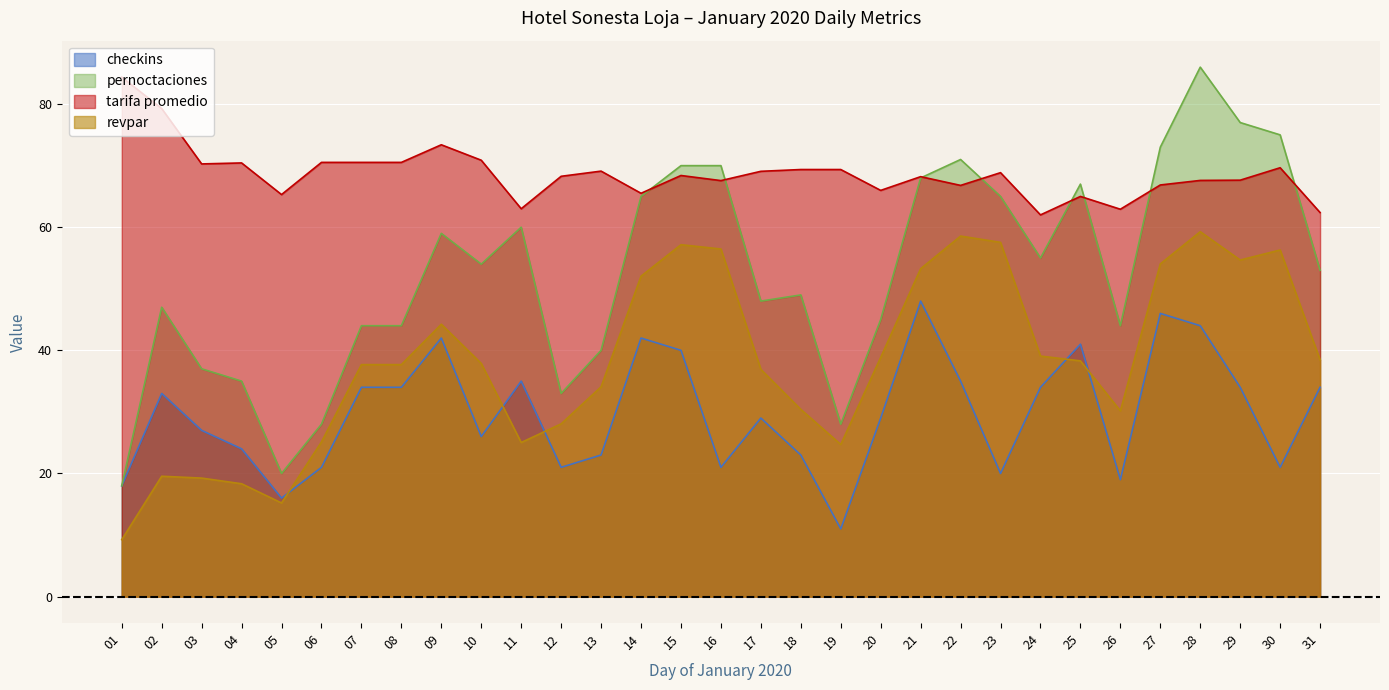

Which series changed the most between 11 and 31?

revpar